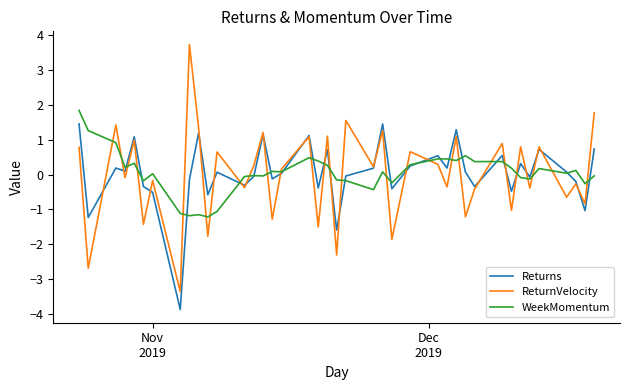

How many categories are shown in the chart?

40